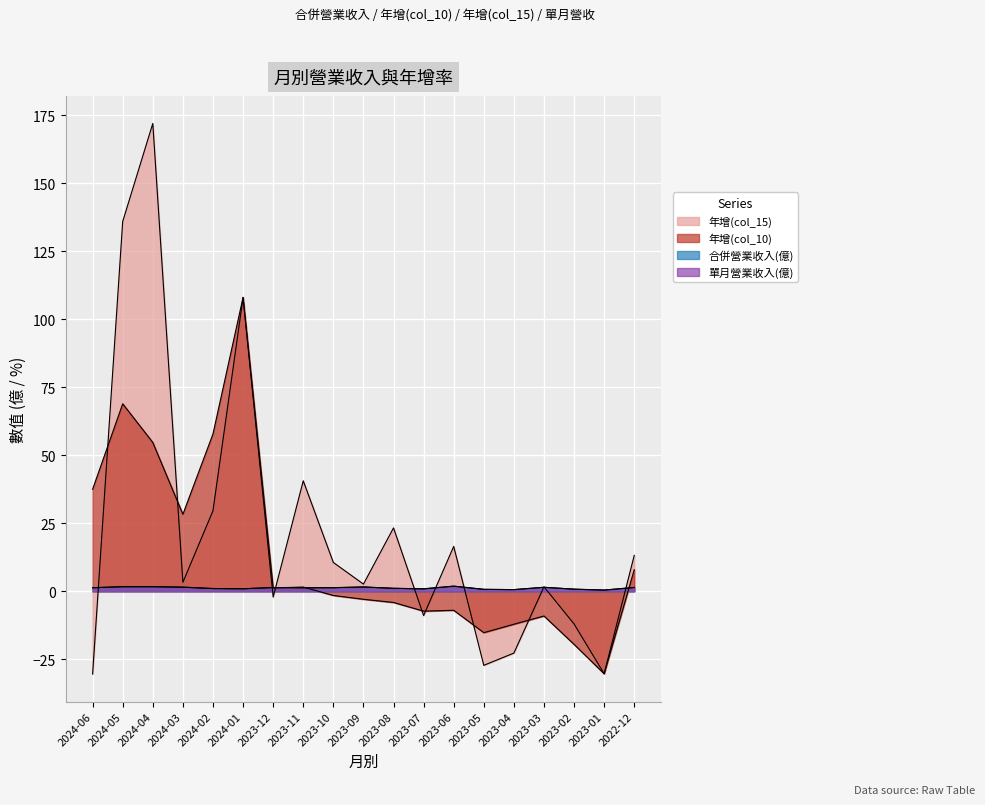

Which series has the largest total across all categories?

年增(col_15)